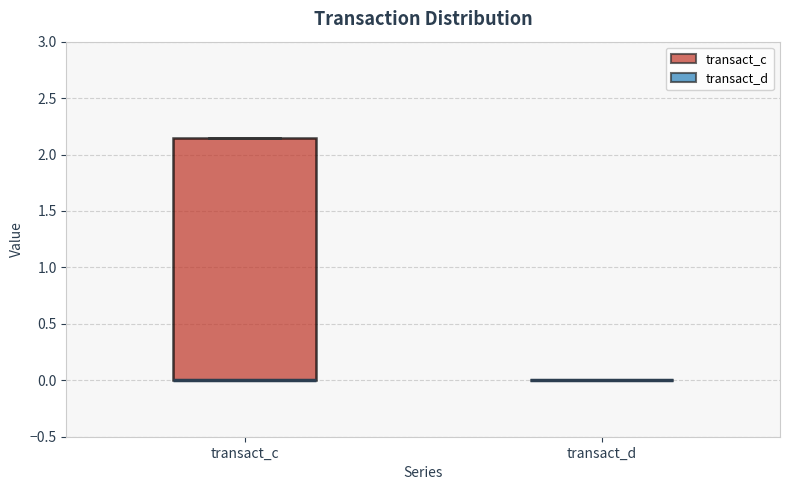

Which box is the tallest, from its lower edge to its upper edge?

transact_c